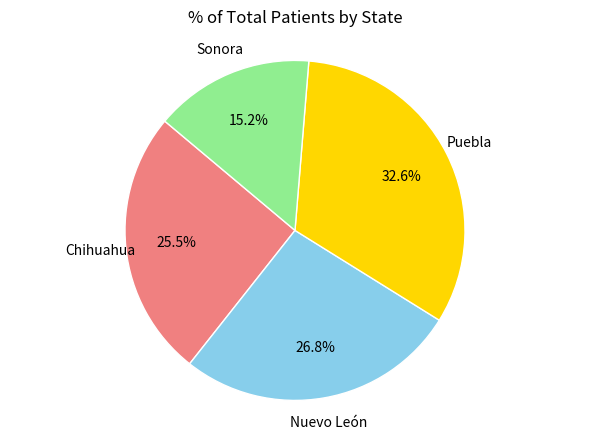

Which category has the smallest portion of the pie?

Sonora